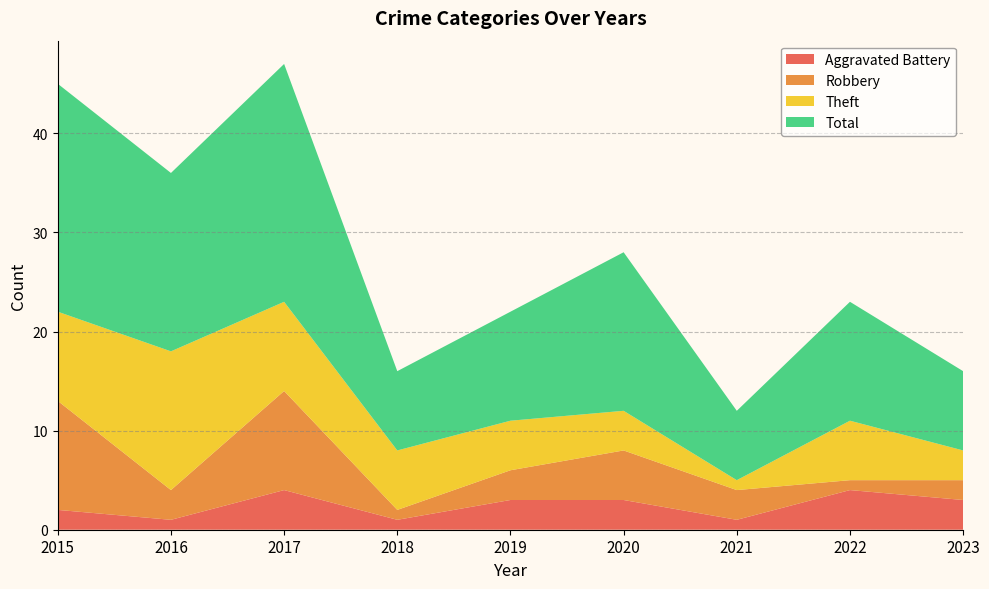

Reading left to right, extract all data points from this chart.

Aggravated Battery: 2015=2	2016=1	2017=4	2018=1	2019=3	2020=3	2021=1	2022=4	2023=3
Robbery: 2015=11	2016=3	2017=10	2018=1	2019=3	2020=5	2021=3	2022=1	2023=2
Theft: 2015=9	2016=14	2017=9	2018=6	2019=5	2020=4	2021=1	2022=6	2023=3
Total: 2015=23	2016=18	2017=24	2018=8	2019=11	2020=16	2021=7	2022=12	2023=8